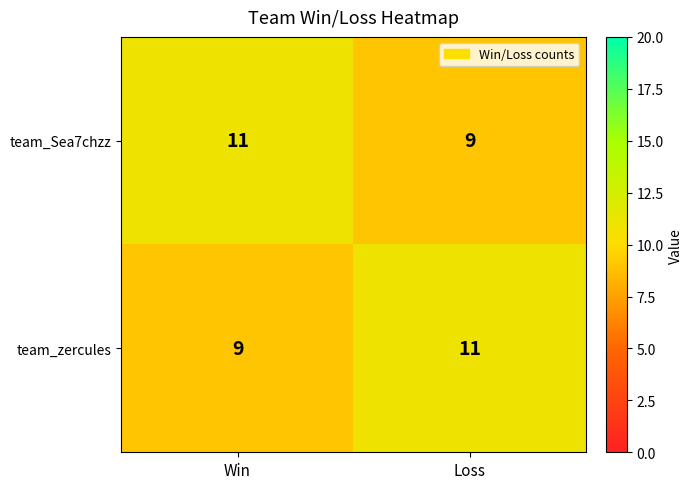

At Win, list the series in order from largest to smallest.

team_Sea7chzz, team_zercules